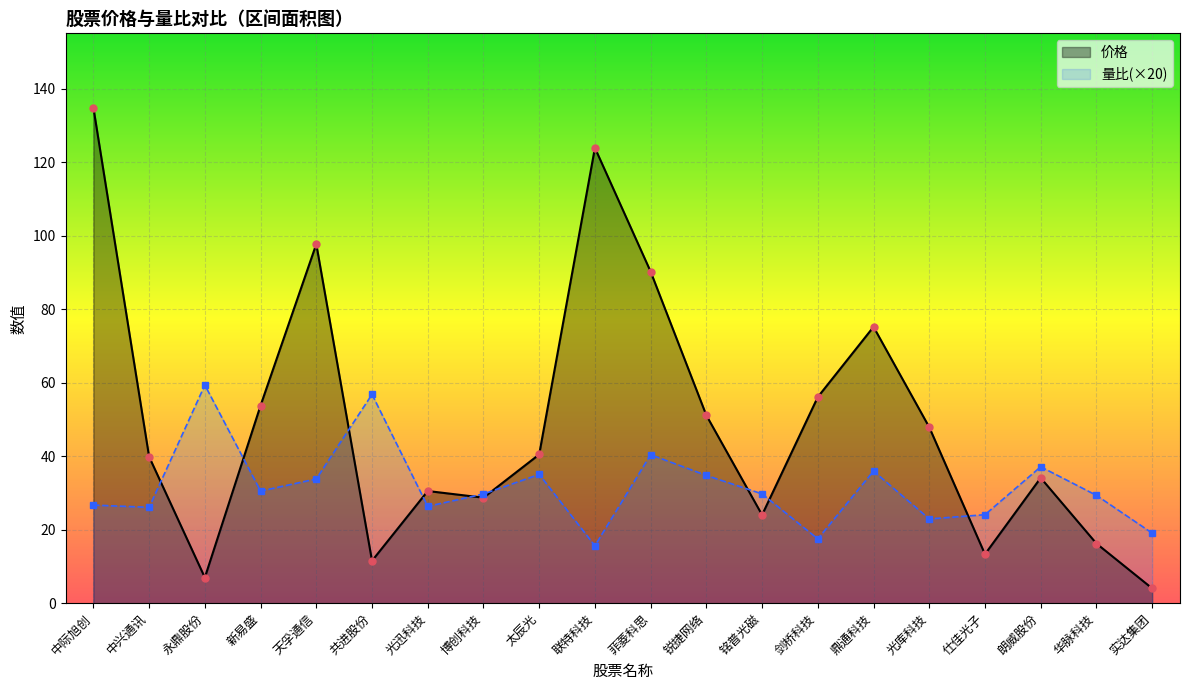

How many data points in 量比 are less than 29?

8